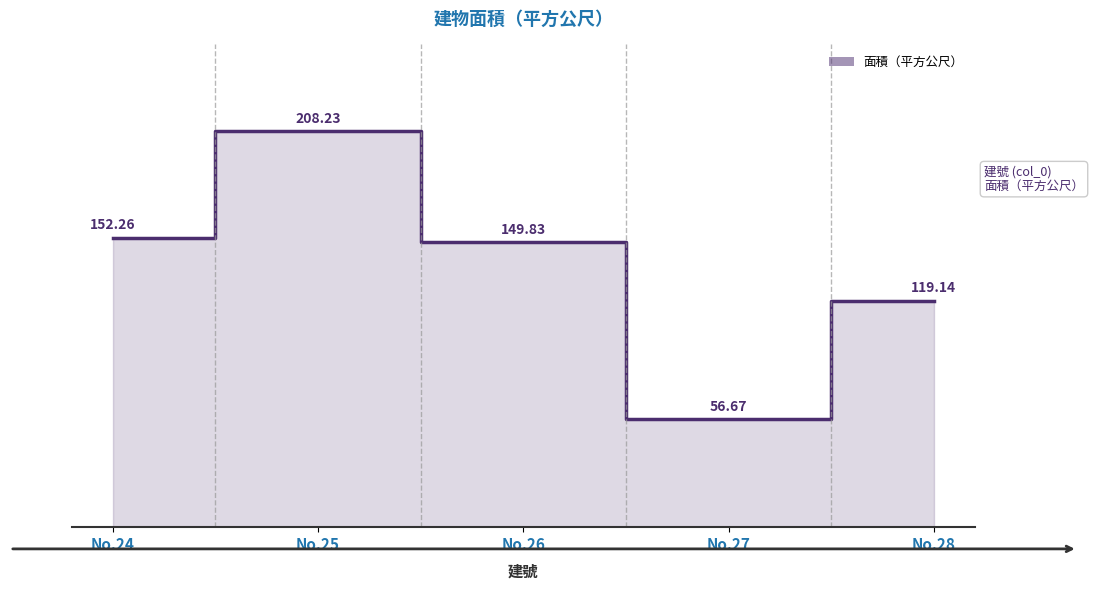

What is the value of the 5th point from the left?

119.1